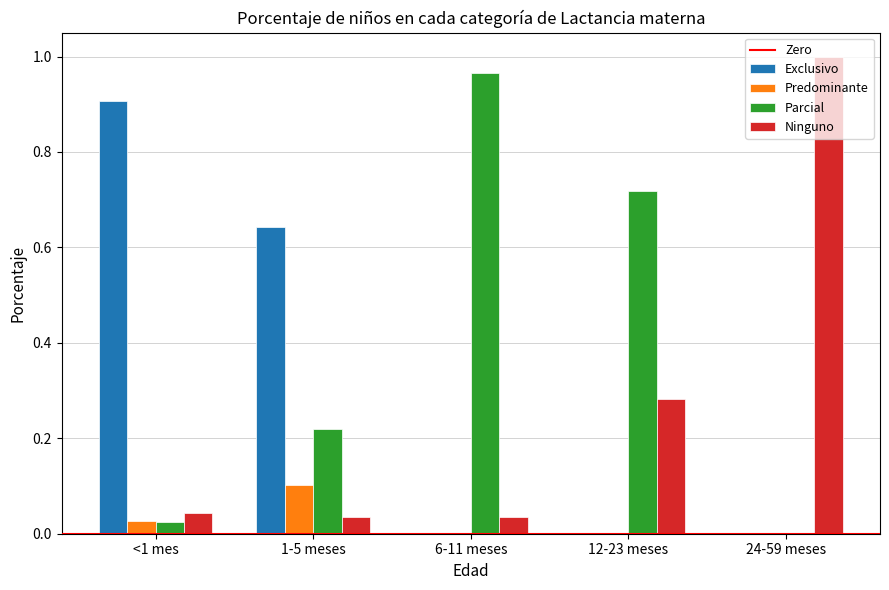

True or false: Parcial has a value of 0.0 at 24-59 meses.

True